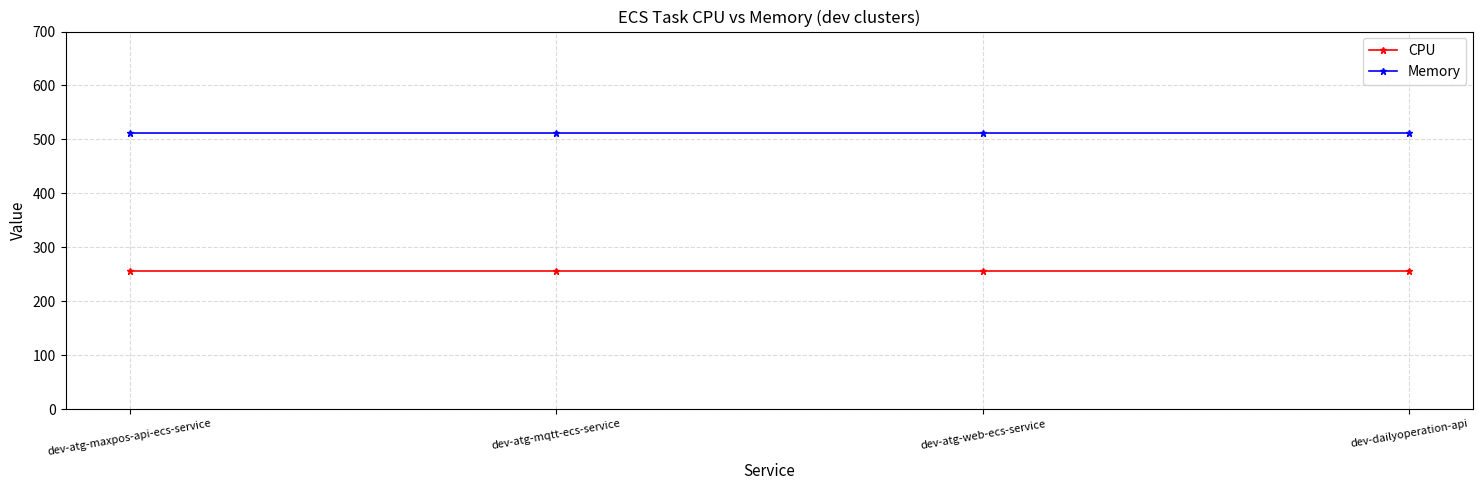

True or false: CPU and Memory intersect in this chart.

False